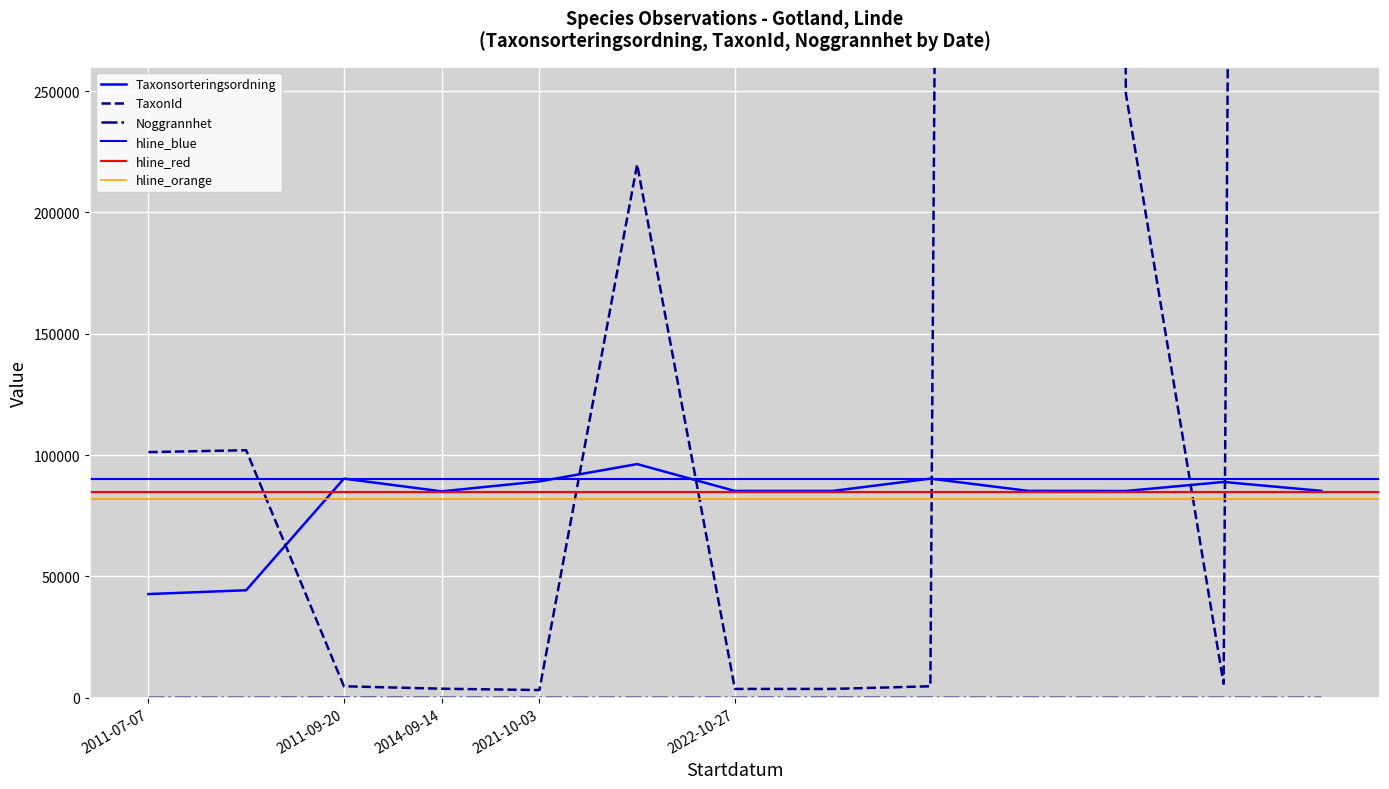

What is the label of the 13th point from the left?

2022-10-27